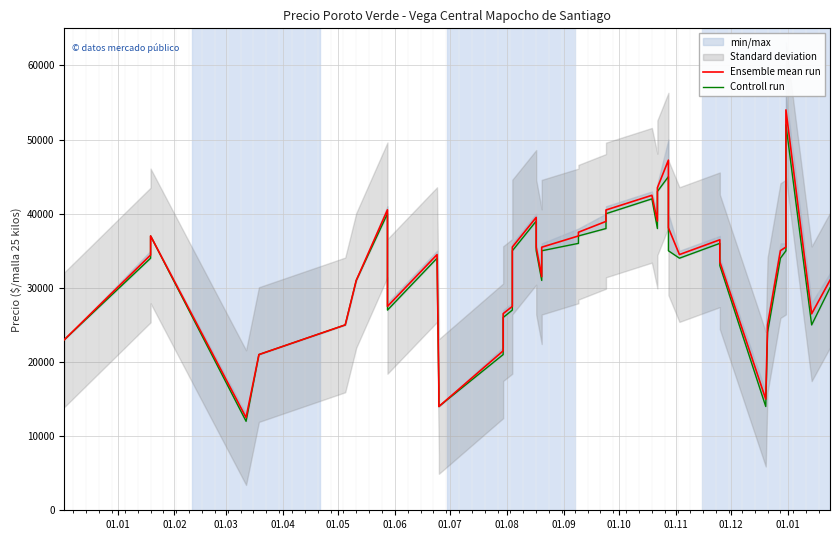

List the series in order of their peak value, lowest first.

Controll run, Ensemble mean run